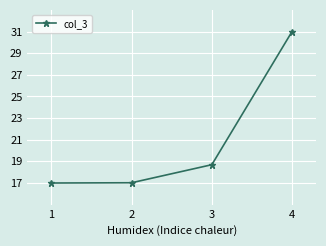

How many distinct data groups are displayed?

1